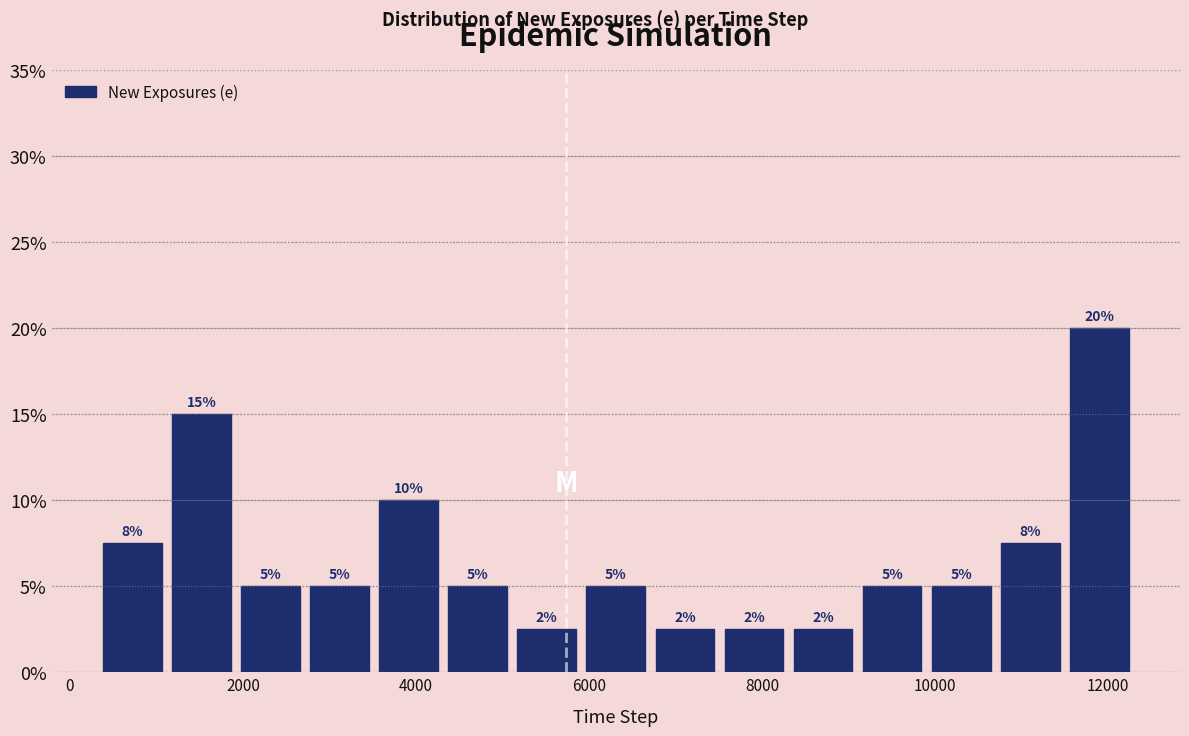

Read against the x-axis, roughly where is the centre of the tallest bar?

11800